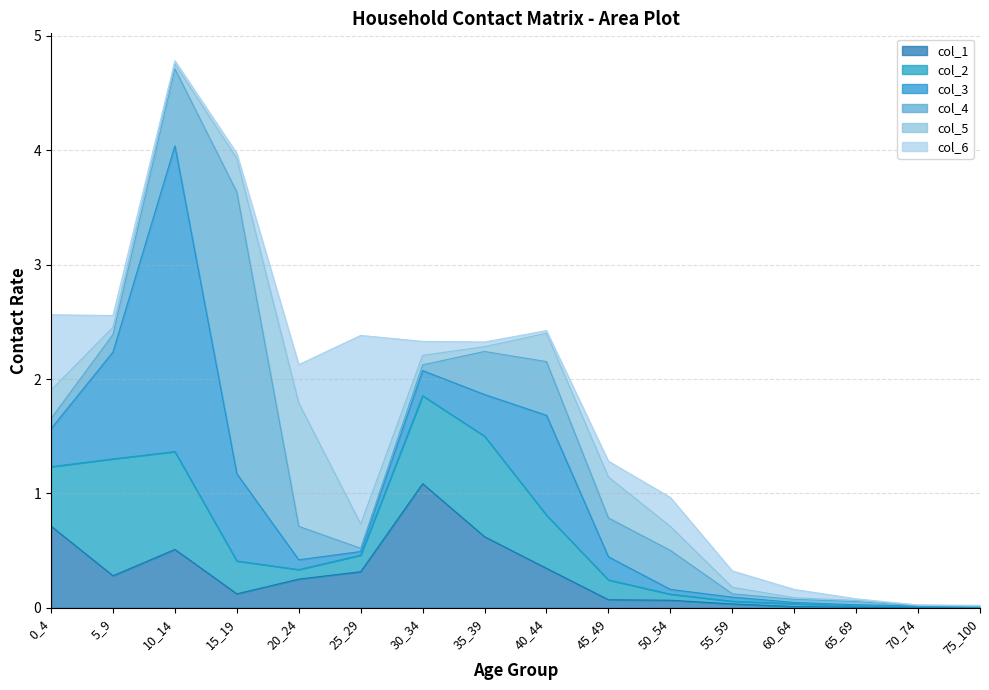

Where is col_5 nearest to the value 0?

75_100